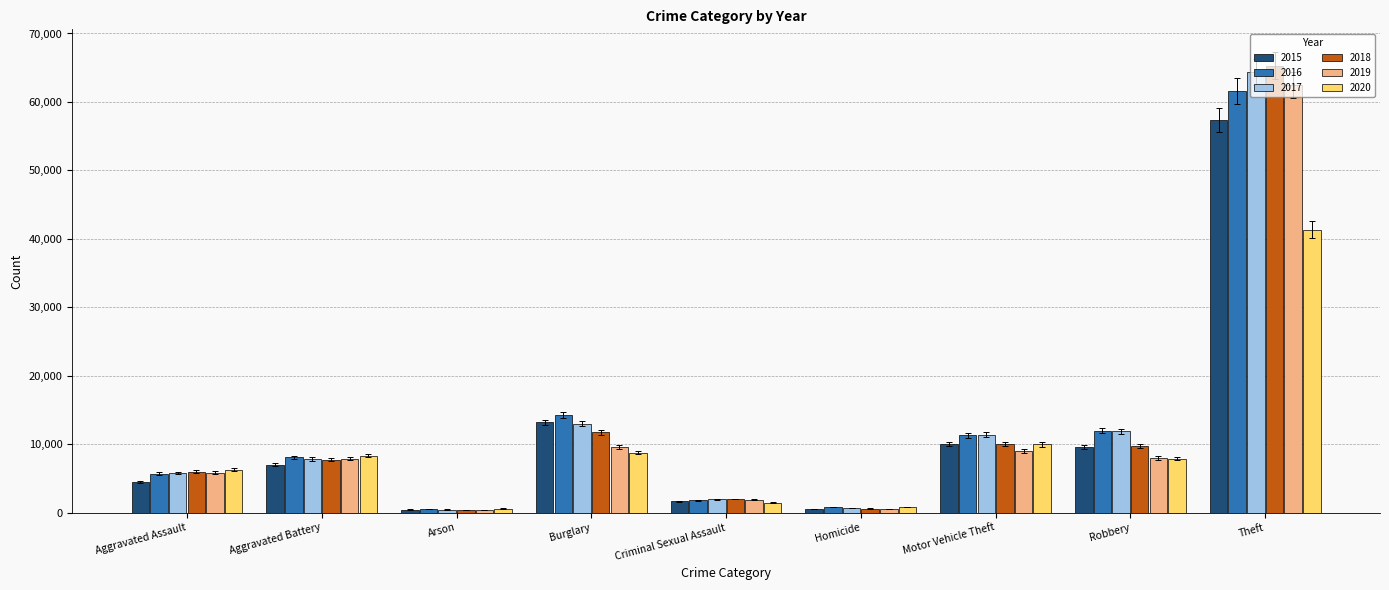

The 2015 series shows 57350 at Theft. True or false?

True